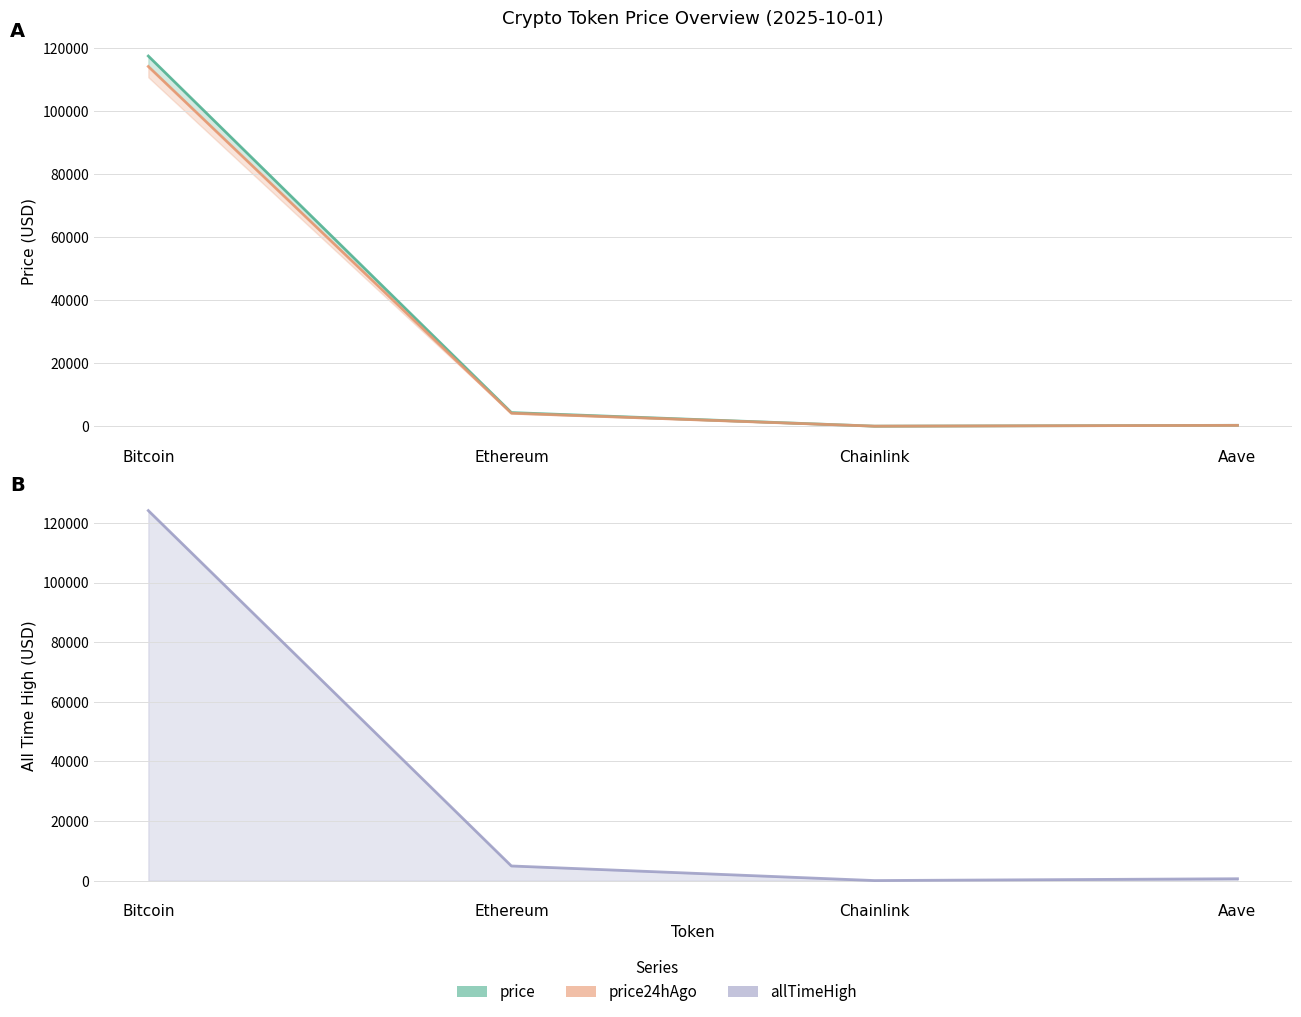

Is it true that allTimeHigh equals 8892.3 at Ethereum?

False